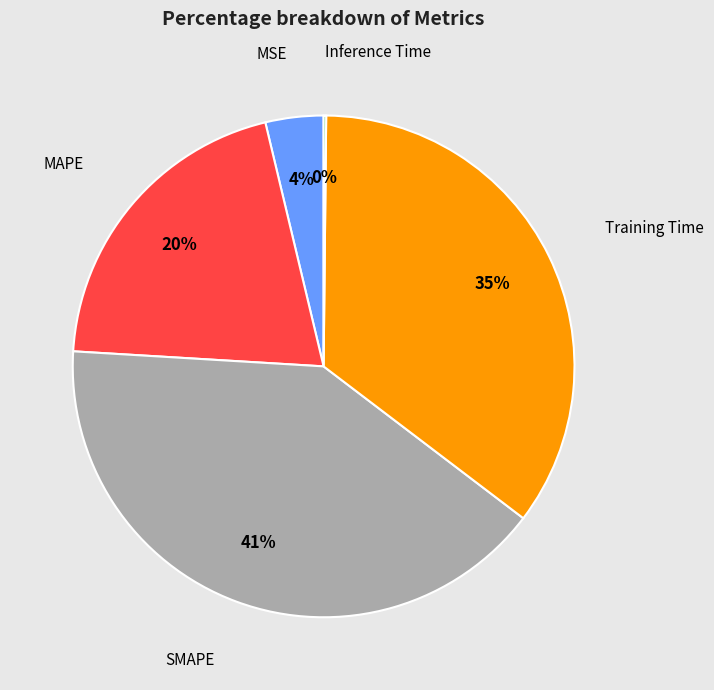

Between SMAPE and MAPE, which is larger?

SMAPE